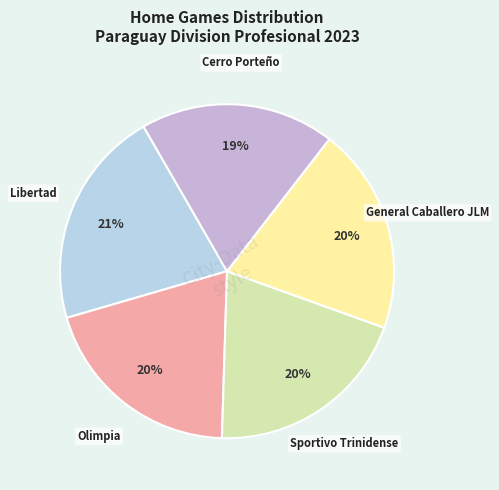

Is there a majority slice in this chart?

No